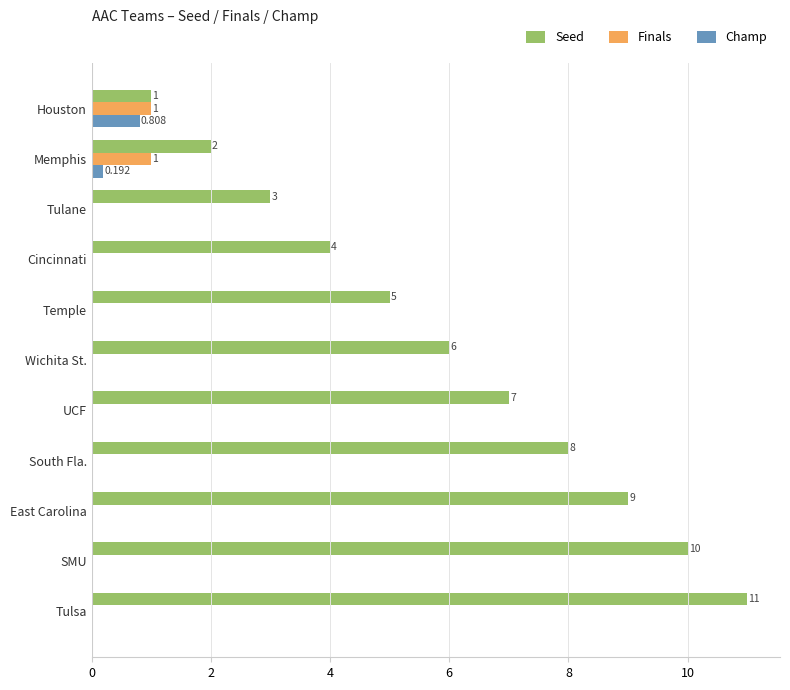

Which category has the highest value in the Seed series?

Tulsa